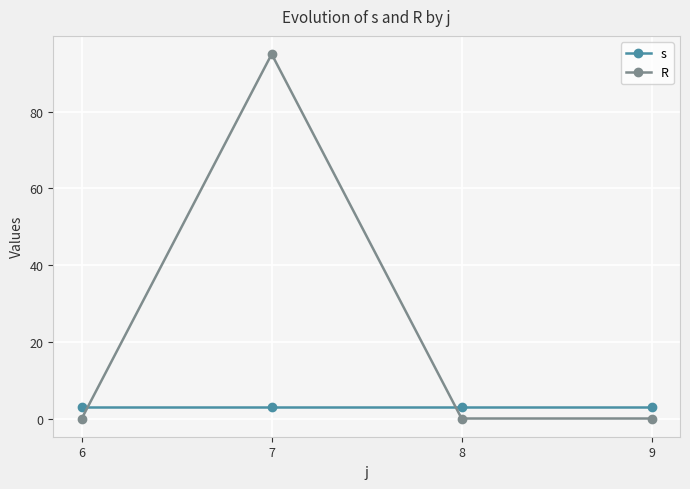

How many interior local peaks does the R series have?

1